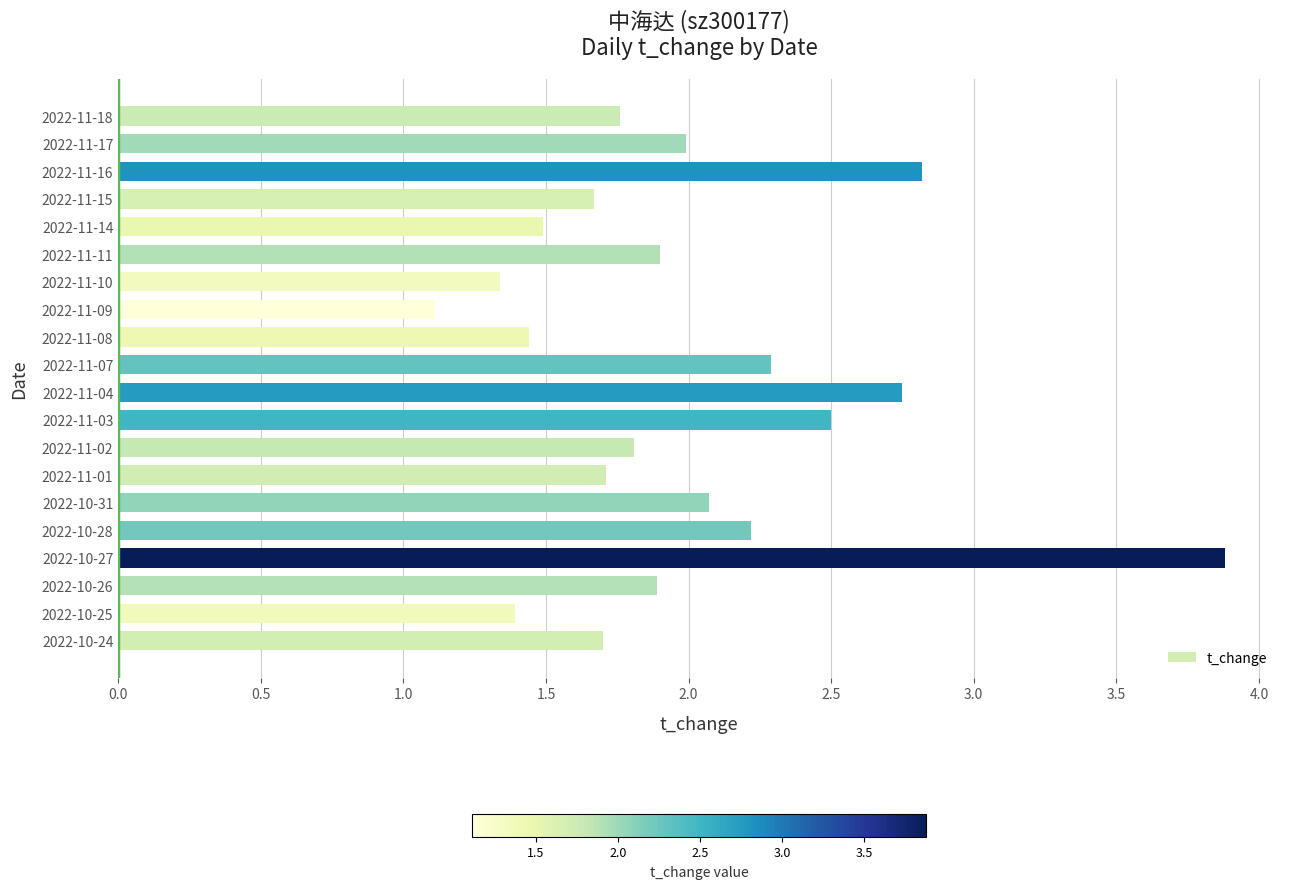

Which has a higher value, 2022-11-10 or 2022-11-02?

2022-11-02